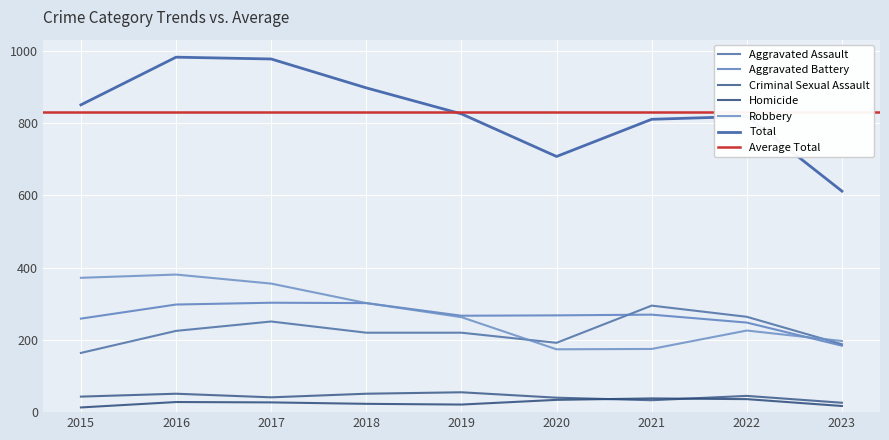

Reading left to right, transcribe all the data shown in this chart.

Aggravated Assault: 164	225	251	220	220	192	295	264	188
Aggravated Battery: 259	298	303	302	267	268	270	248	184
Criminal Sexual Assault: 43	51	41	51	55	40	33	45	26
Homicide: 13	28	27	23	21	34	38	36	17
Robbery: 372	381	356	302	263	174	175	226	197
Total: 851	983	978	898	826	708	811	819	612